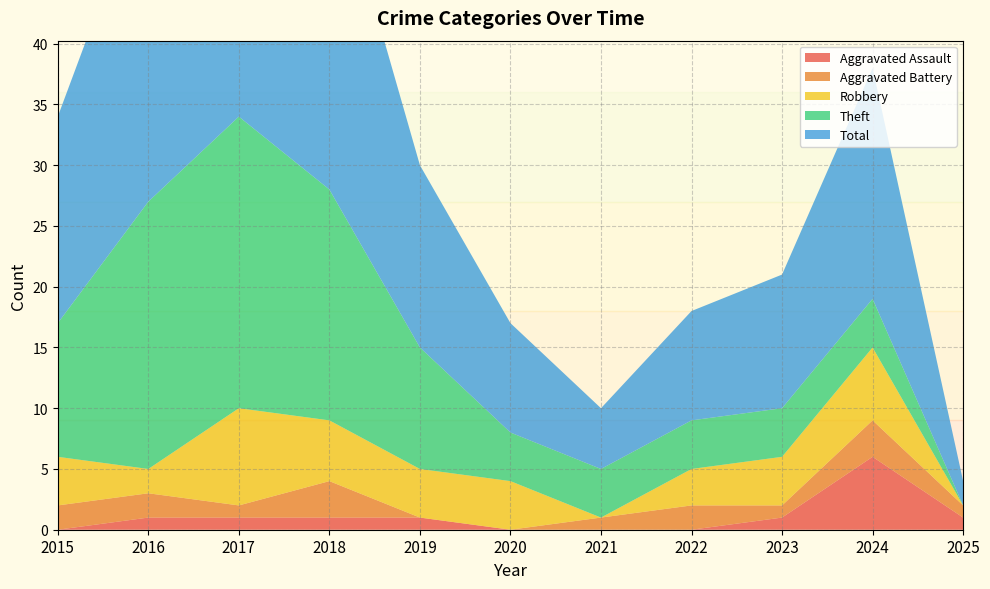

Reading left to right, transcribe all the data shown in this chart.

Aggravated Assault: 0	1	1	1	1	0	0	0	1	6	1
Aggravated Battery: 2	2	1	3	0	0	1	2	1	3	1
Robbery: 4	2	8	5	4	4	0	3	4	6	0
Theft: 11	22	24	19	10	4	4	4	4	4	0
Total: 17	27	35	28	15	9	5	9	11	19	2